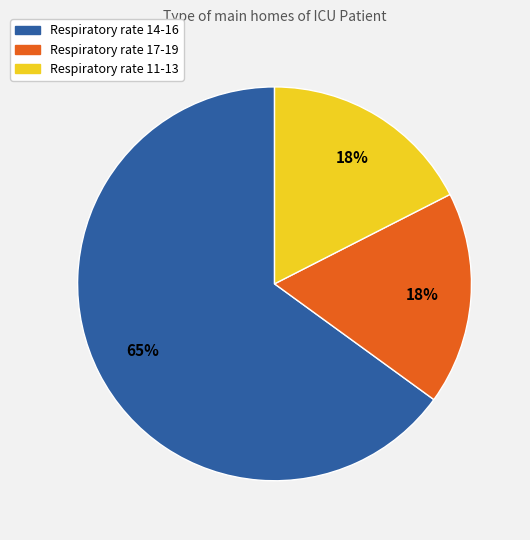

Does any single category account for the majority?

Yes